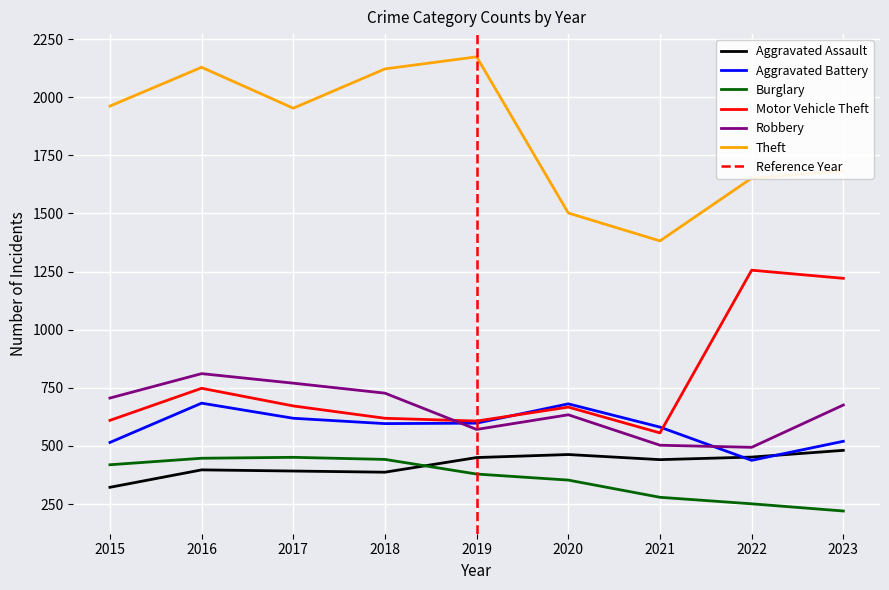

At which label is Burglary closest to 335?

2020